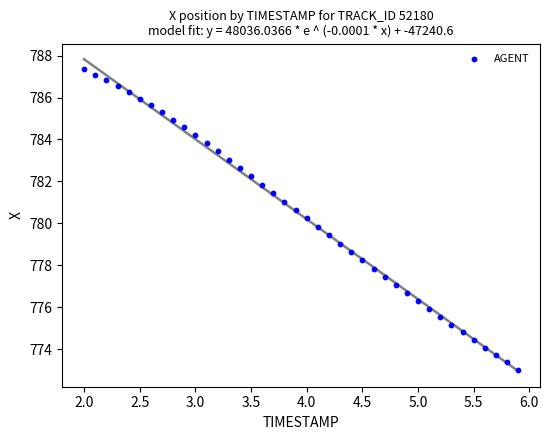

What is the range of X values (max minus min)?

3.9